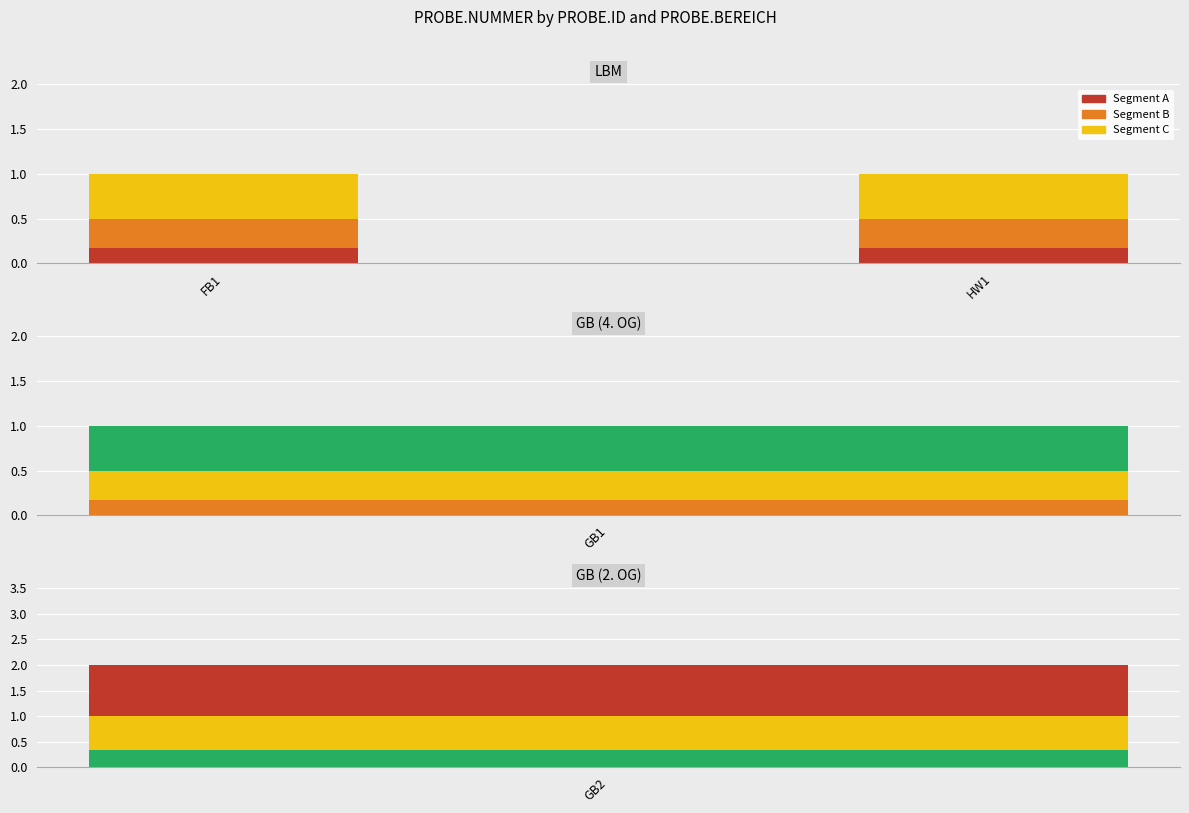

True or false: Segment A has a value of 0.1 at FB1.

False